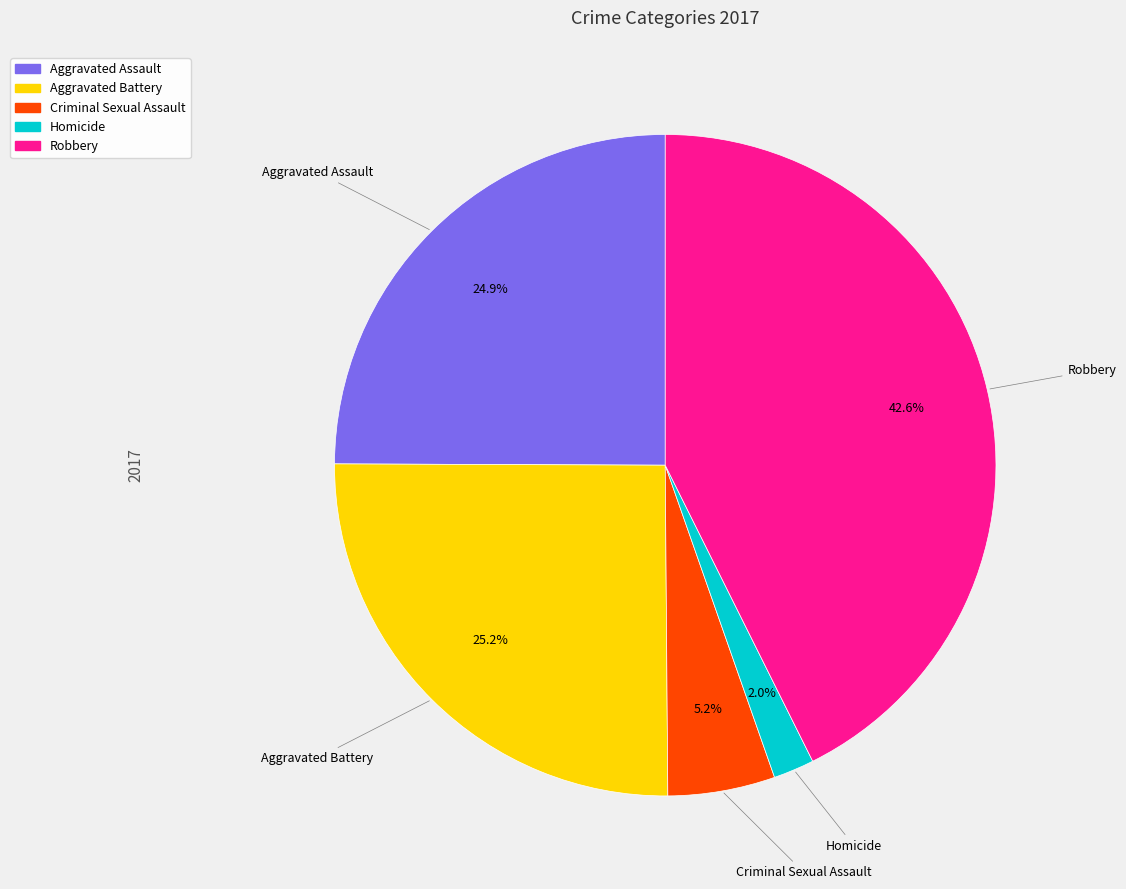

To the nearest percent, what is the average slice percentage?

20%